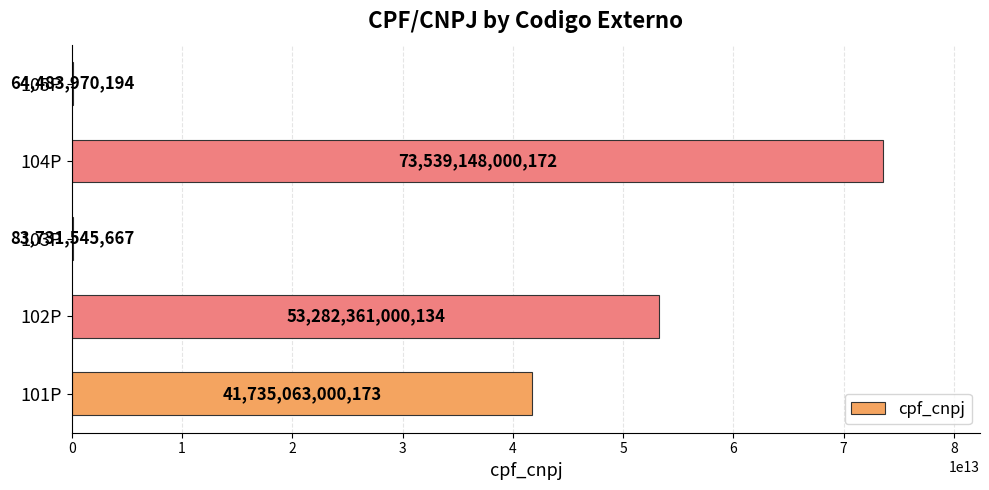

Approximately how many times larger is the value at 102P compared to 101P?

1.3